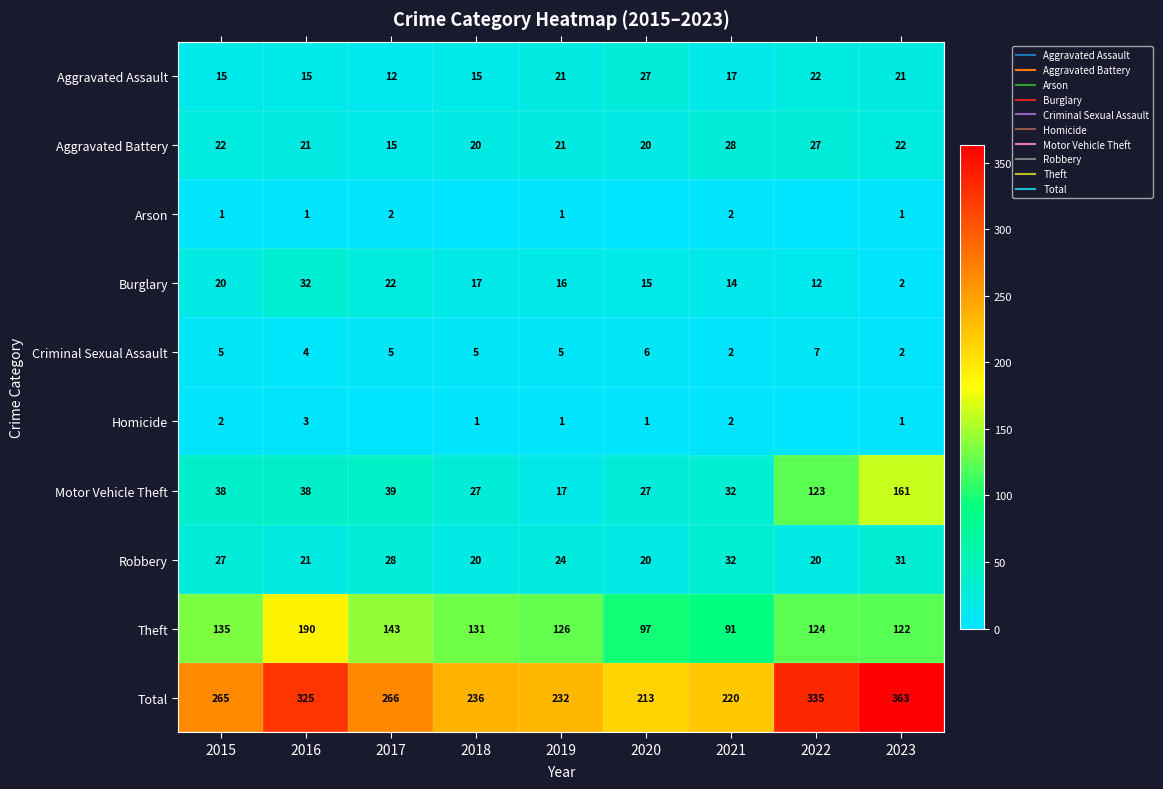

At which category is the sum across all series the highest?

2023